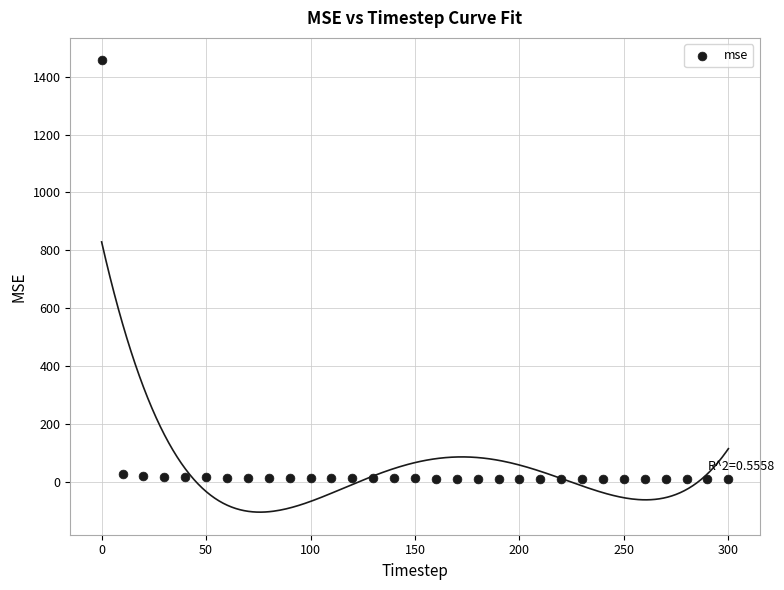

What is the range of X values (max minus min)?

300.0